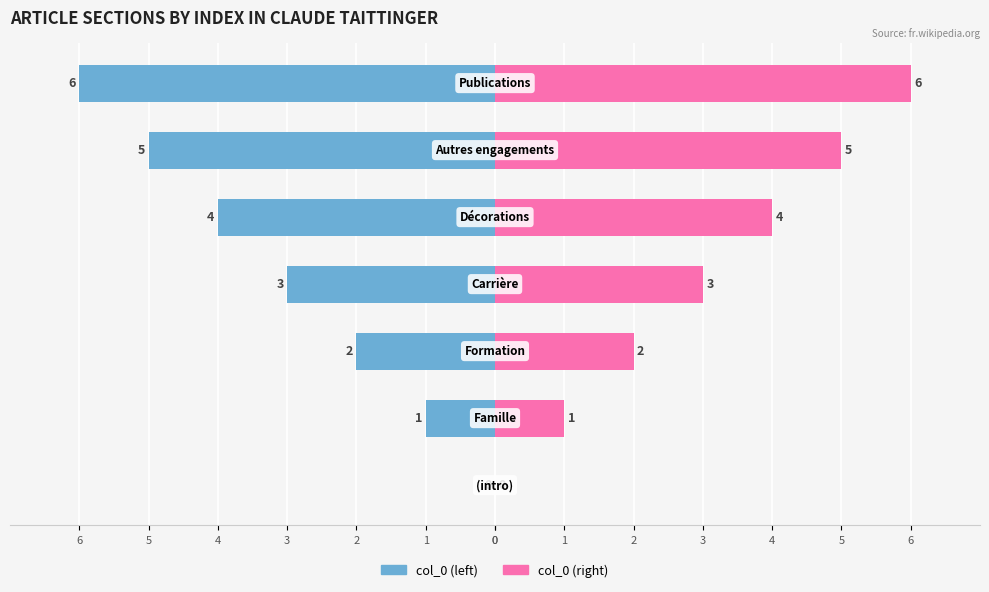

True or false: col_0 (left) has a value of -2 at 0.

False